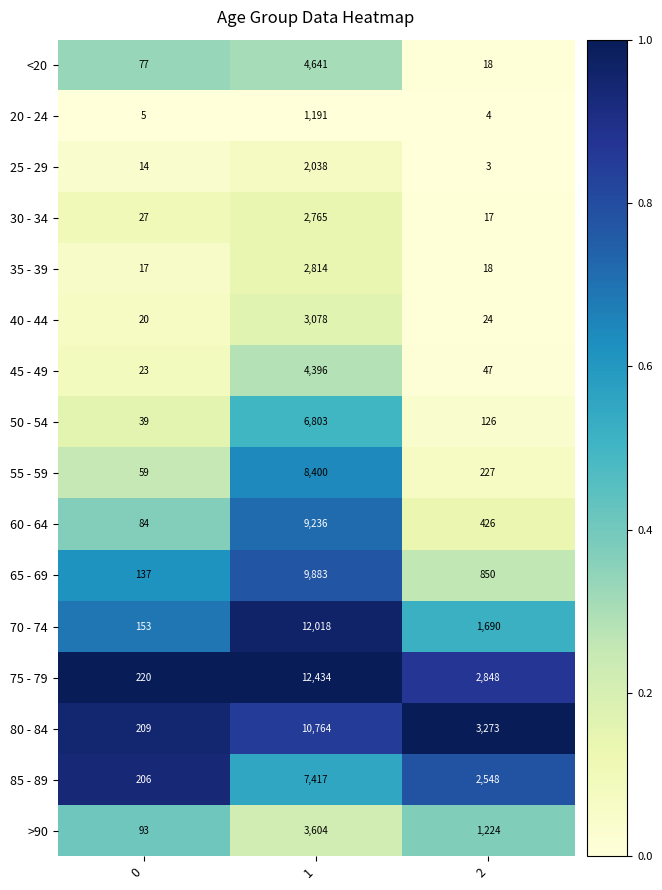

The 30 - 34 series shows 38 at 0. True or false?

False